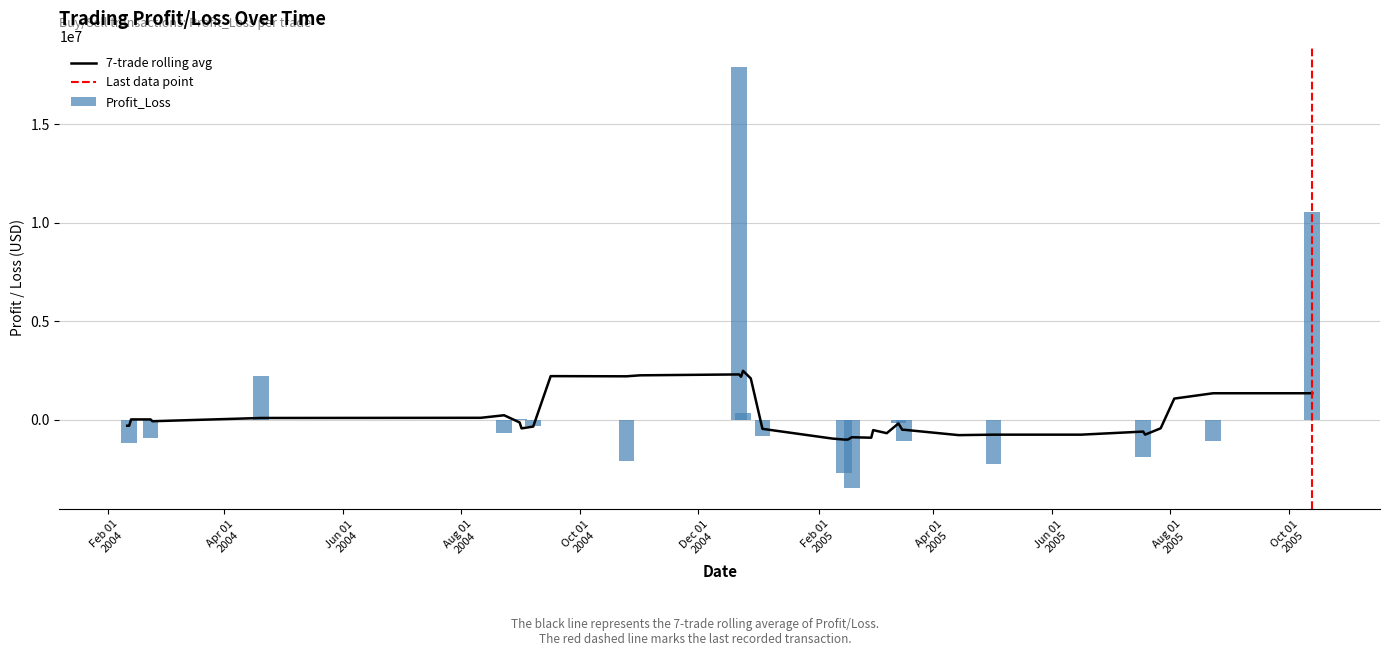

What is the highest value of the Profit_Loss series?

17923394.0